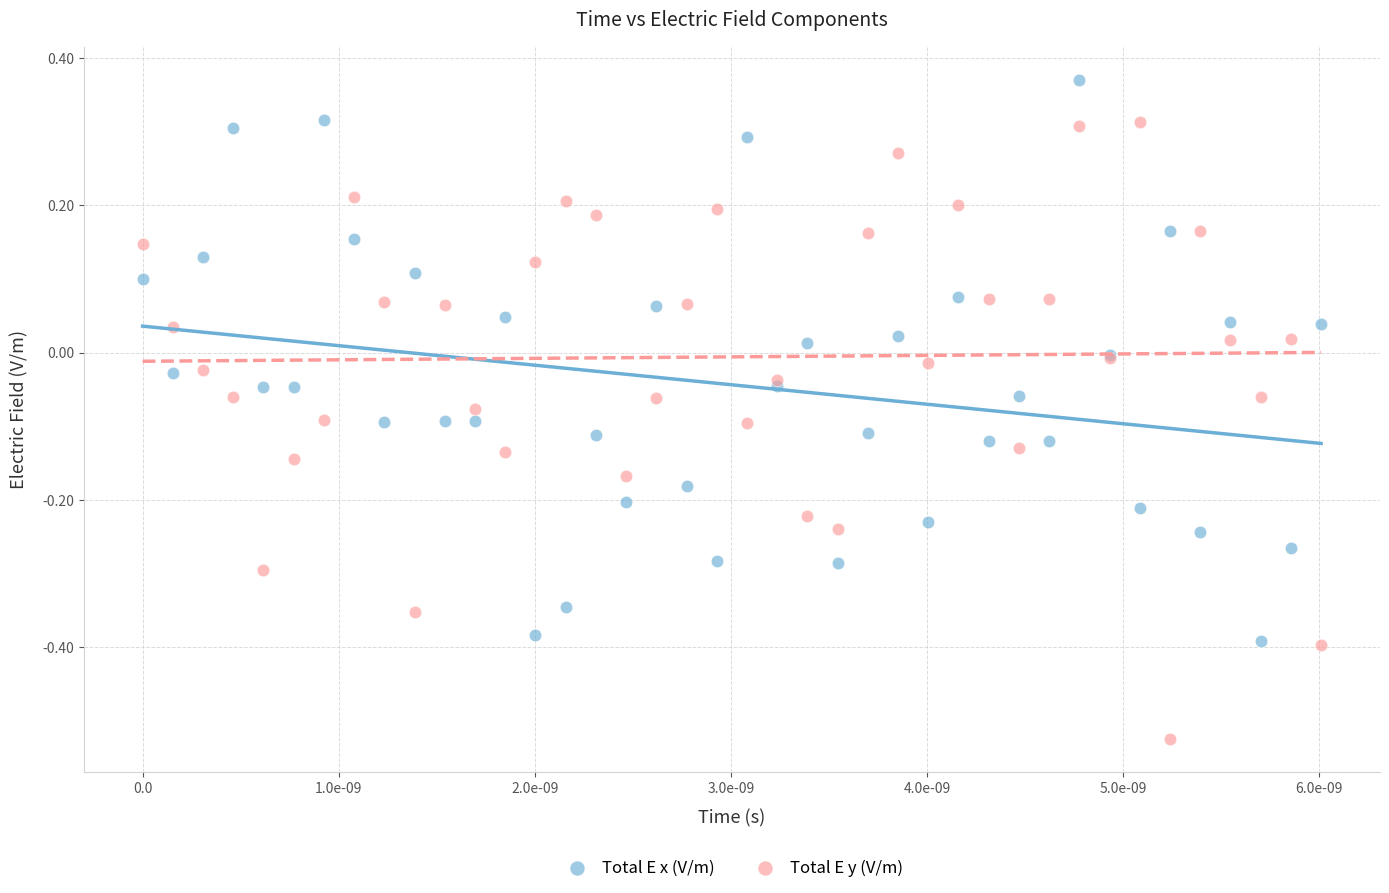

Which series reaches the minimum Y coordinate?

Total E y (V/m)